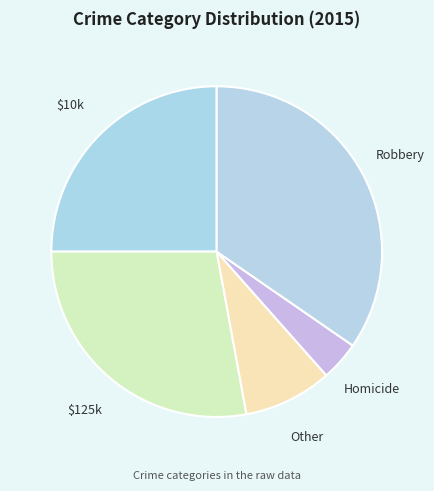

How many segments does this pie chart have?

5